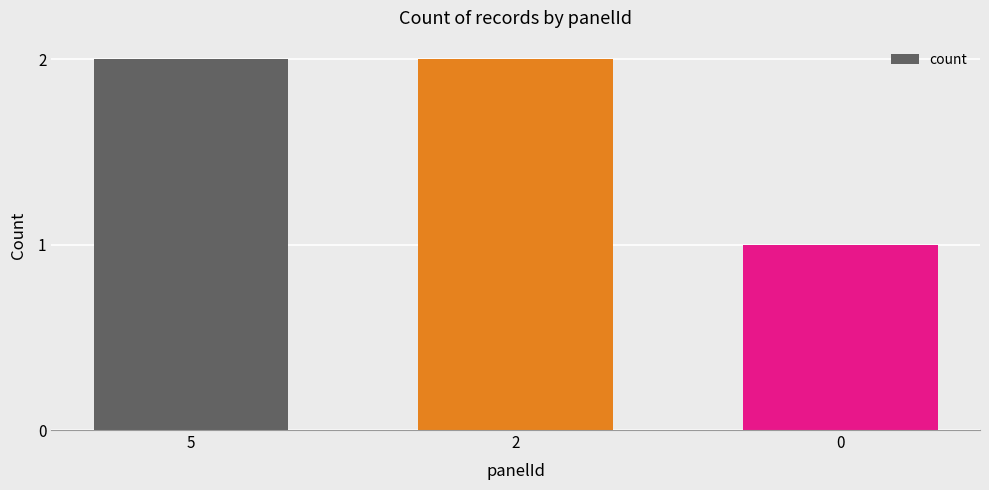

Does the chart contain any negative values?

No